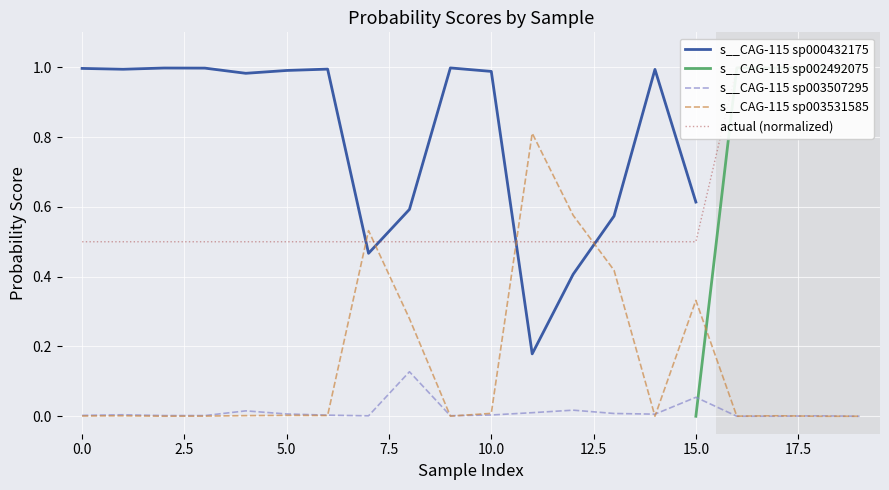

The s__CAG-115 sp003507295 series shows 0.0 at 1. True or false?

False